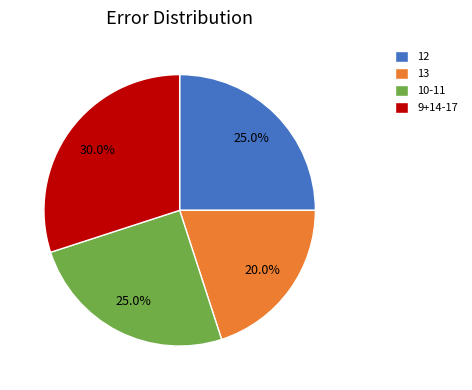

Does 13 represent more than half of the total?

No